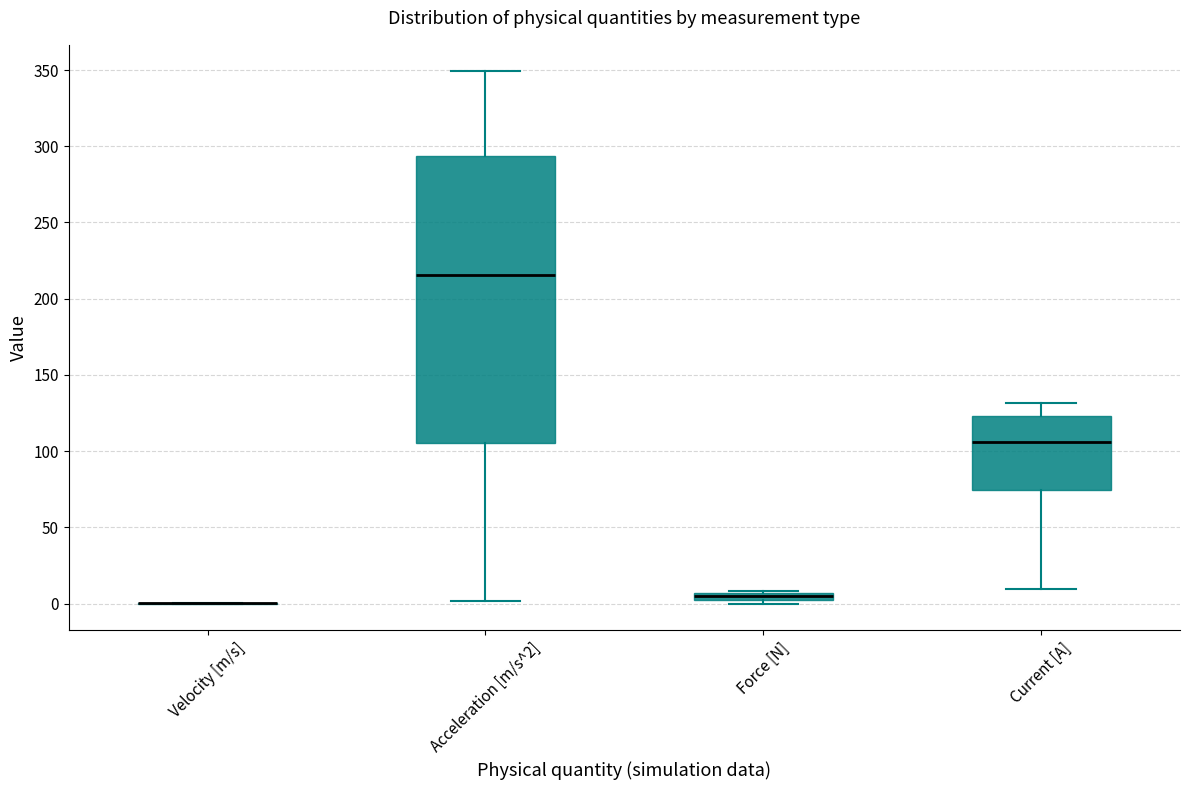

Where does the upper whisker of the box for Acceleration [m/s^2] end on the y-axis? The values are not printed on the chart, so give them approximately, as read against the axis.

350